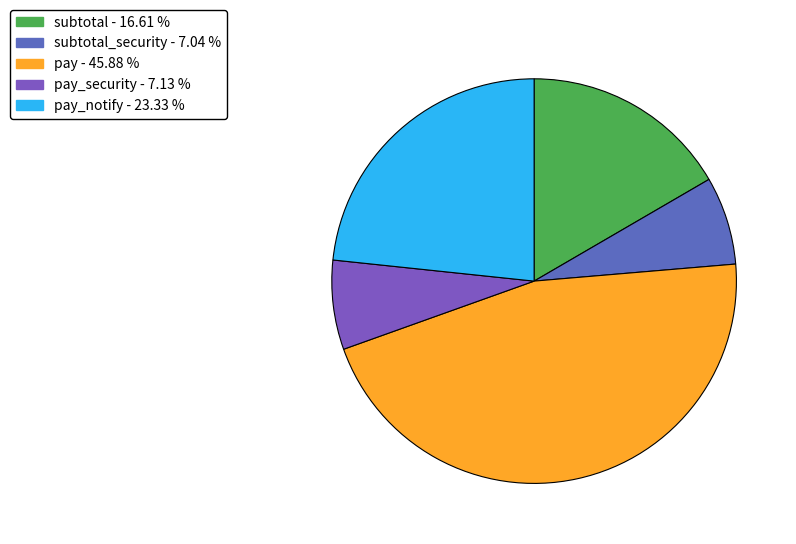

Rank the categories by value from lowest to highest.

subtotal_security, pay_security, subtotal, pay_notify, pay